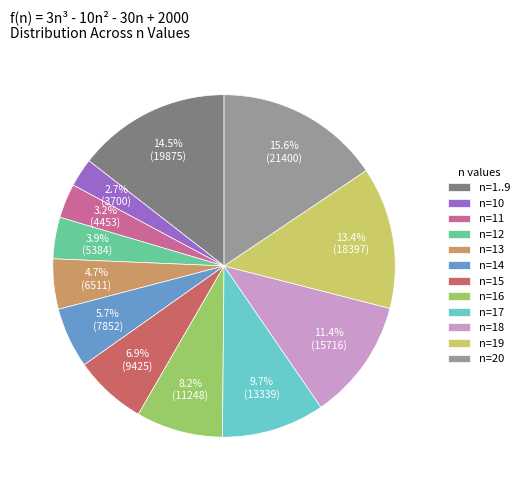

To the nearest percent, what is the combined percentage of n=17 and n=19?

23%